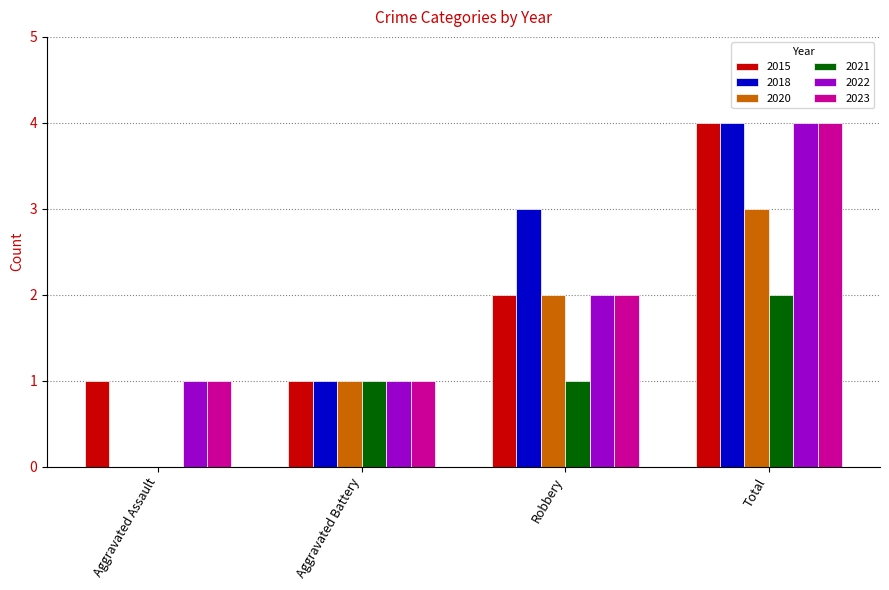

The 2023 series shows 3 at Robbery. True or false?

False